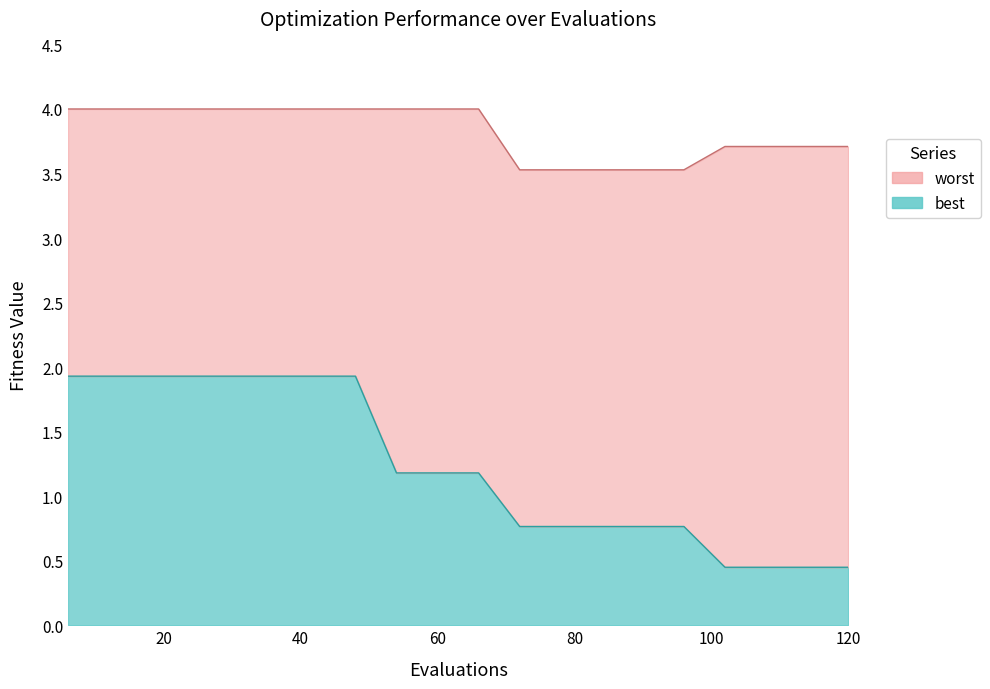

What is the difference between the second highest and minimum values in the worst series?

0.5